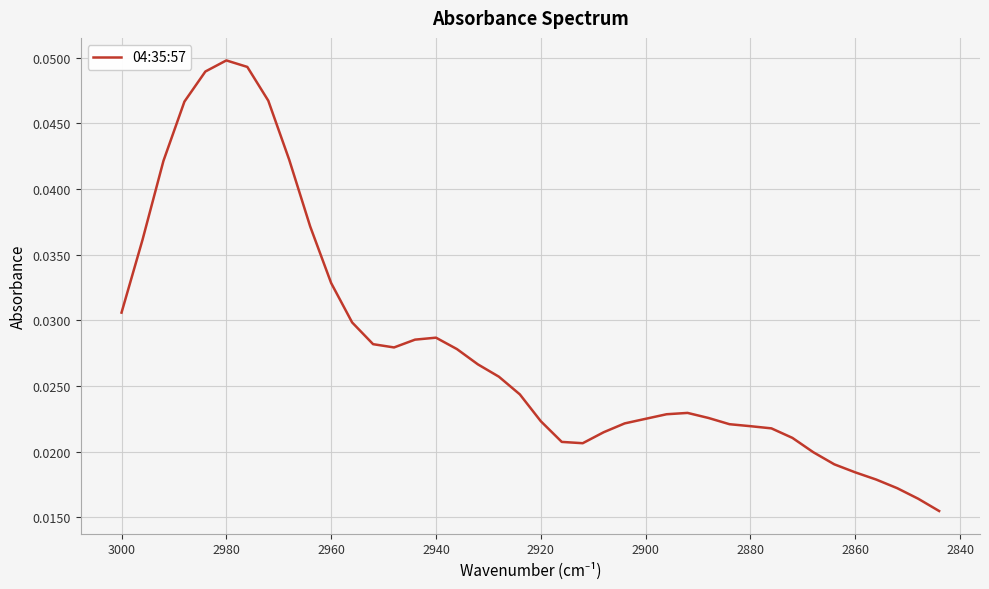

Count the values in the range 0 to 1.

40